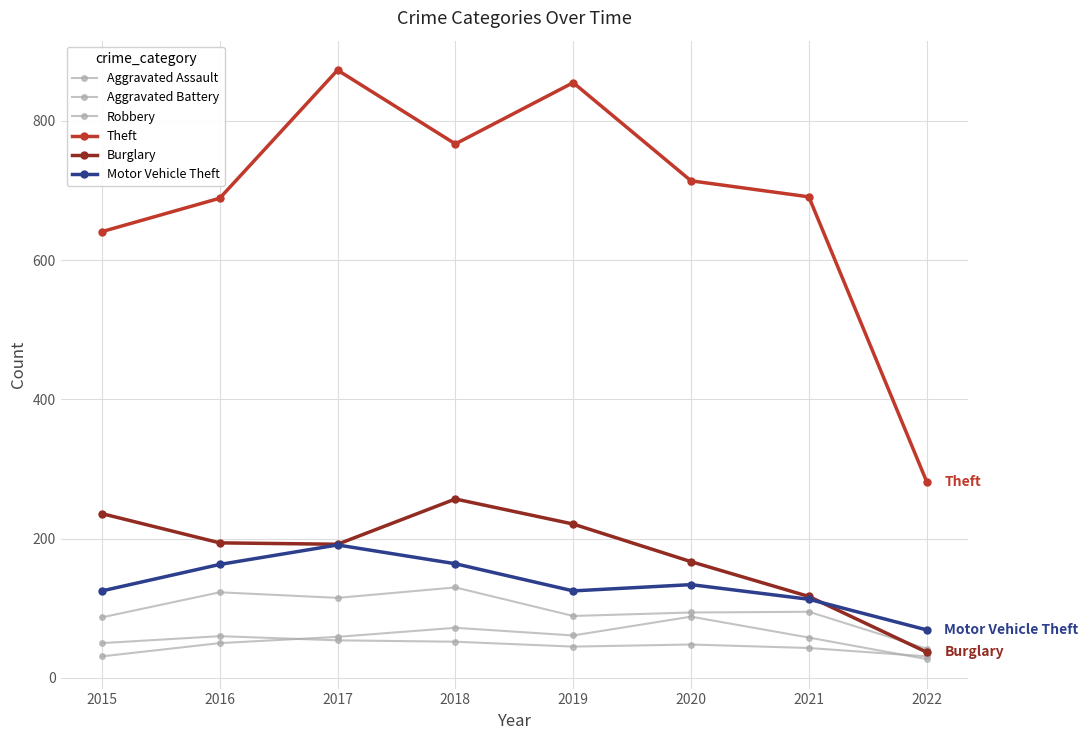

How many data points in Robbery are less than 95?

4